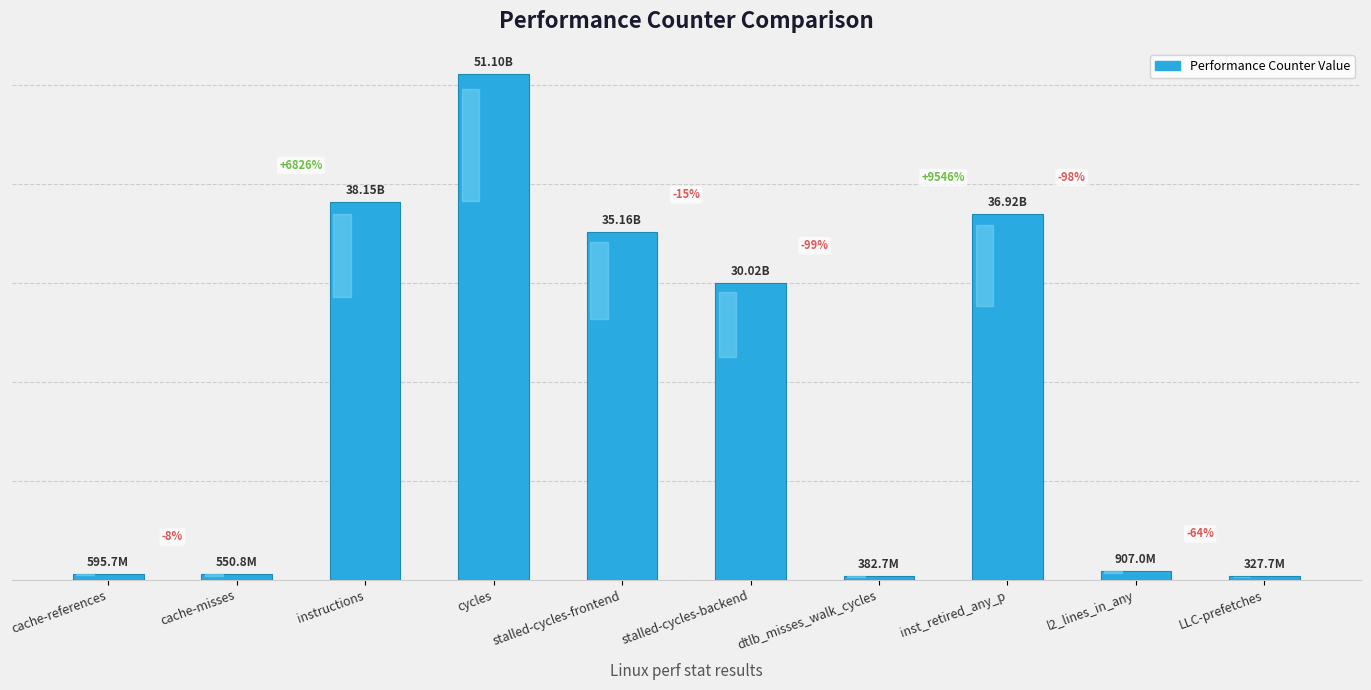

Does the chart contain any negative values?

No